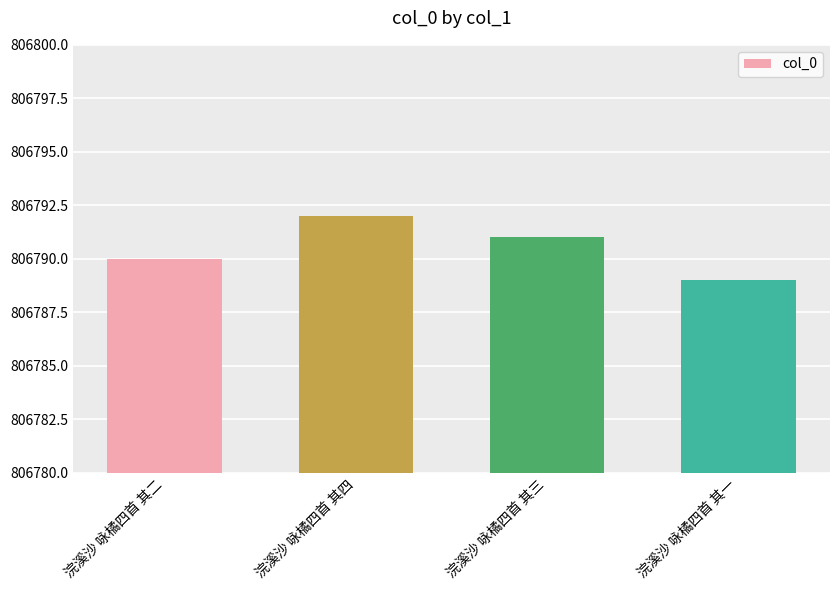

What is the value of the 1st bar from the left?

806790